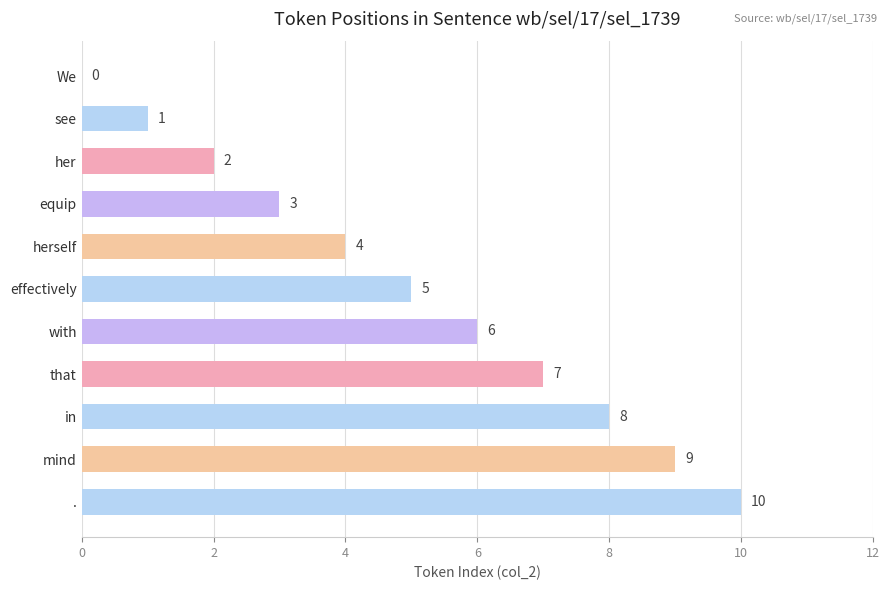

The chart shows a value of 11 at in. True or false?

False